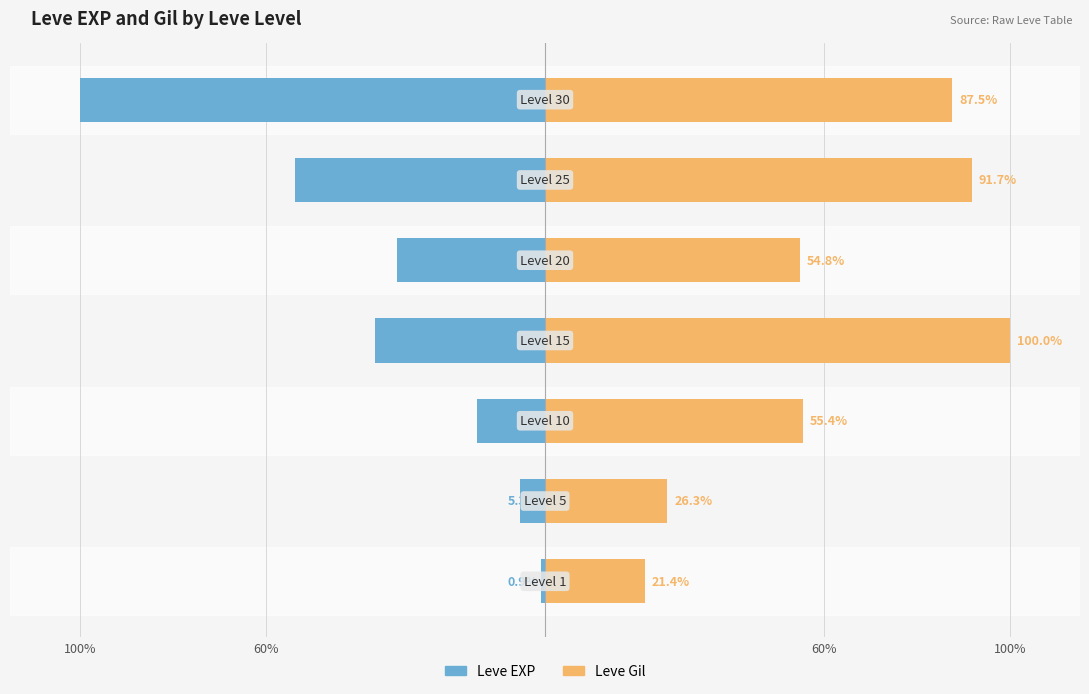

Between 4 and 60%, which is larger?

60%